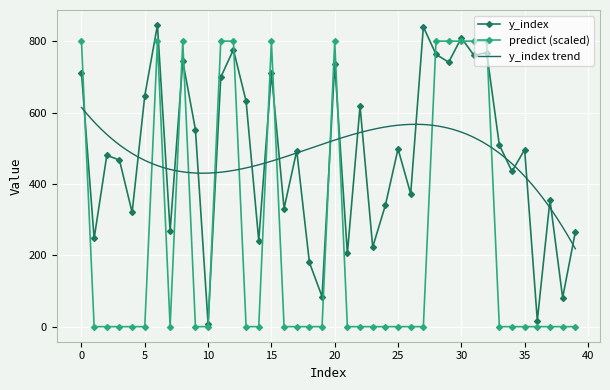

True or false: predict and y_index cross at least once.

True